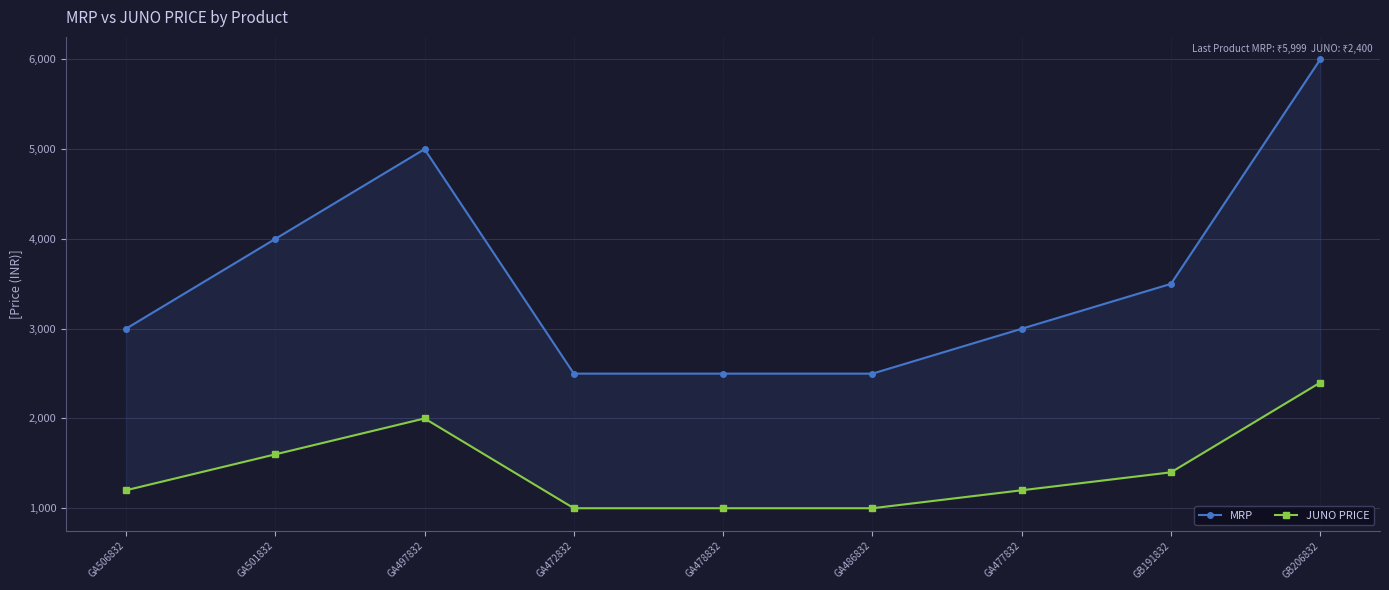

What is the sum of the MRP values at GA486832 and GB206832?

8498